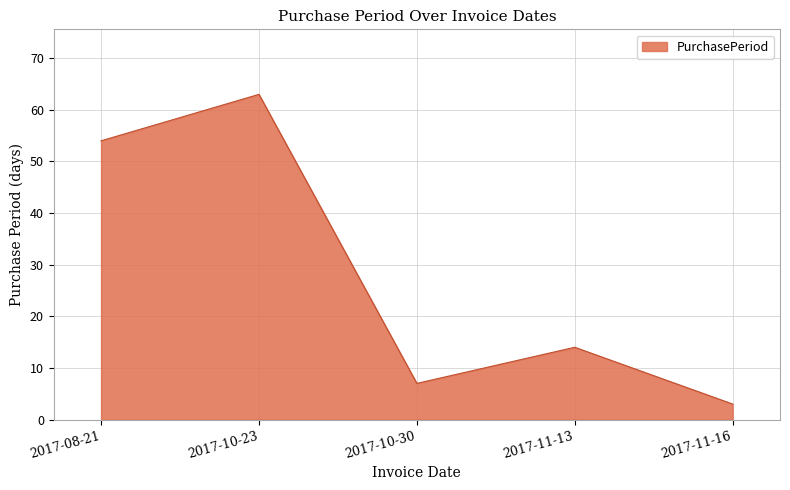

Where is the first local minimum?

2017-10-30